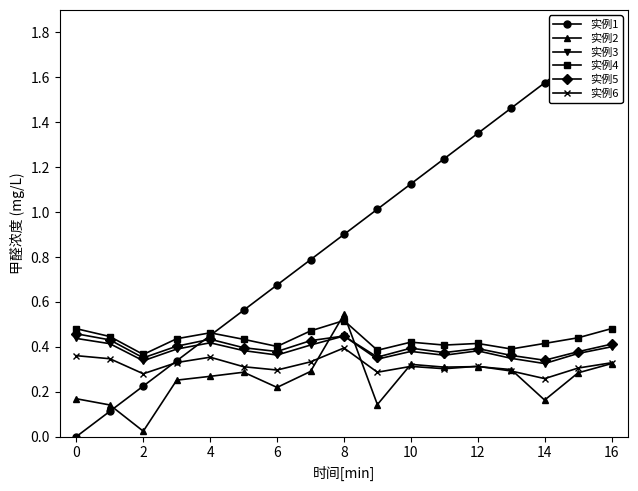

Which category has the lowest value in the 实例6 series?

14